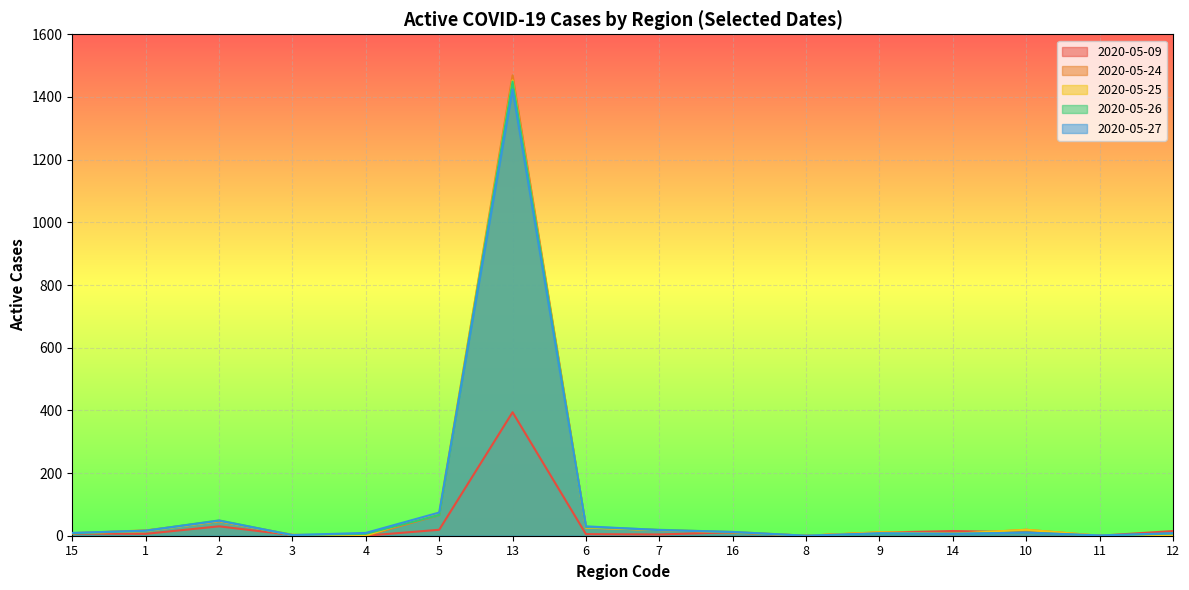

Is the value of 2020-05-27 at 11 greater than the value of 2020-05-25 at 11?

Yes